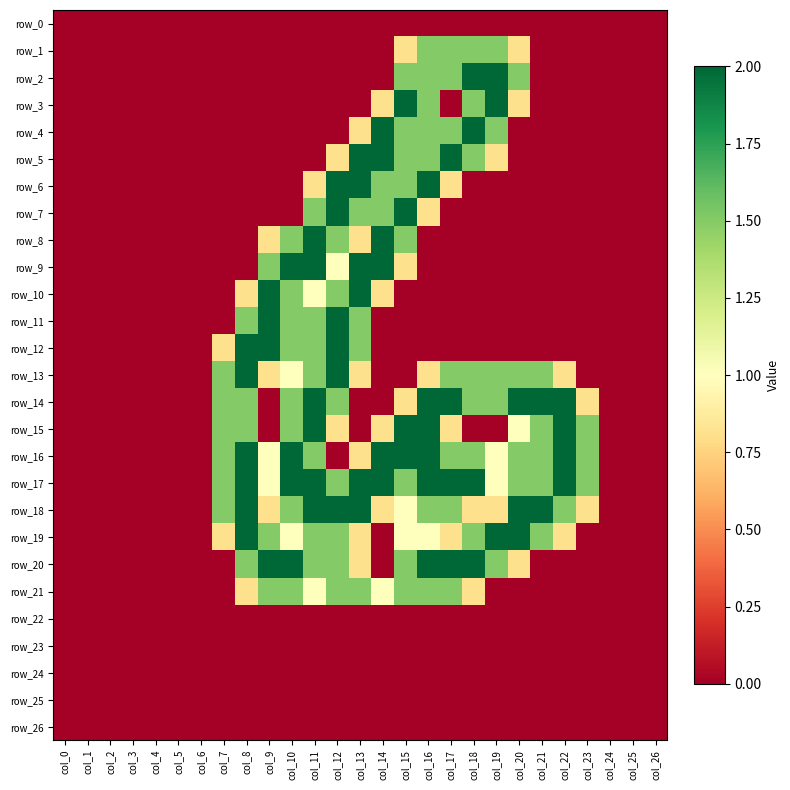

Which series changed the most between col_0 and col_21?

row_14